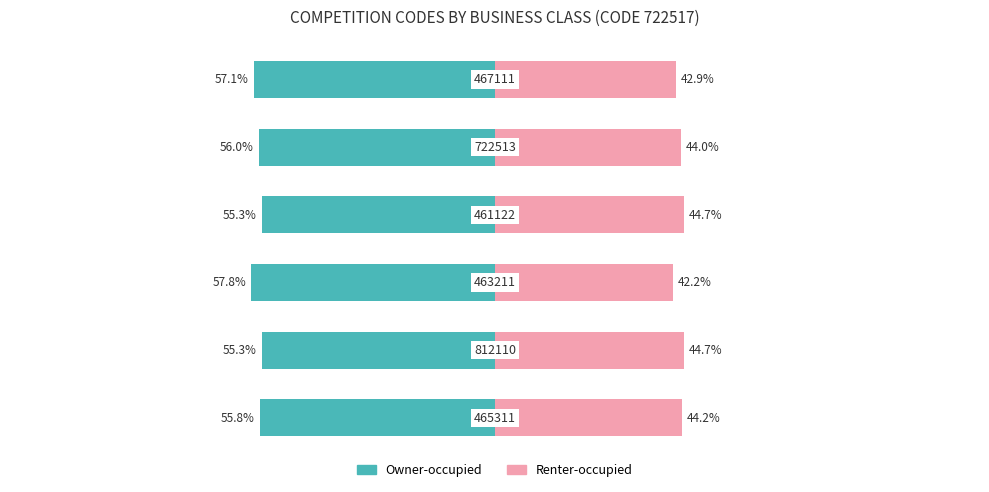

Is it true that Renter-occupied equals 71.1 at 3?

False